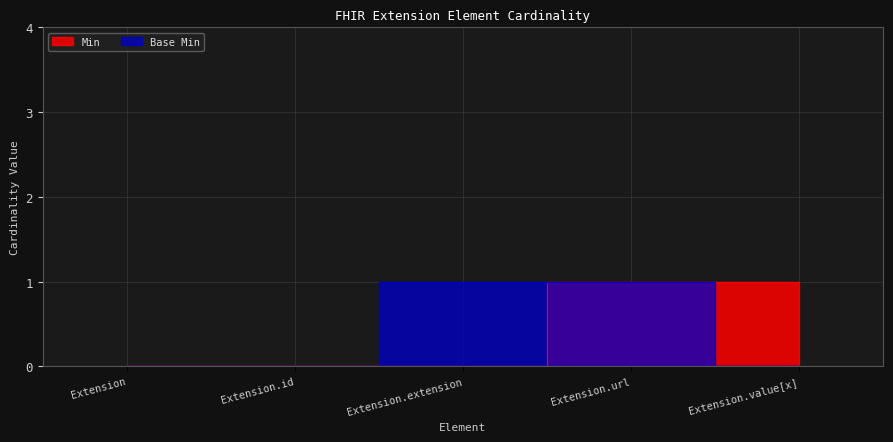

Reading left to right, transcribe all the data shown in this chart.

Min: 0	0	0	1	1
Base Min: 0	0	1	1	0